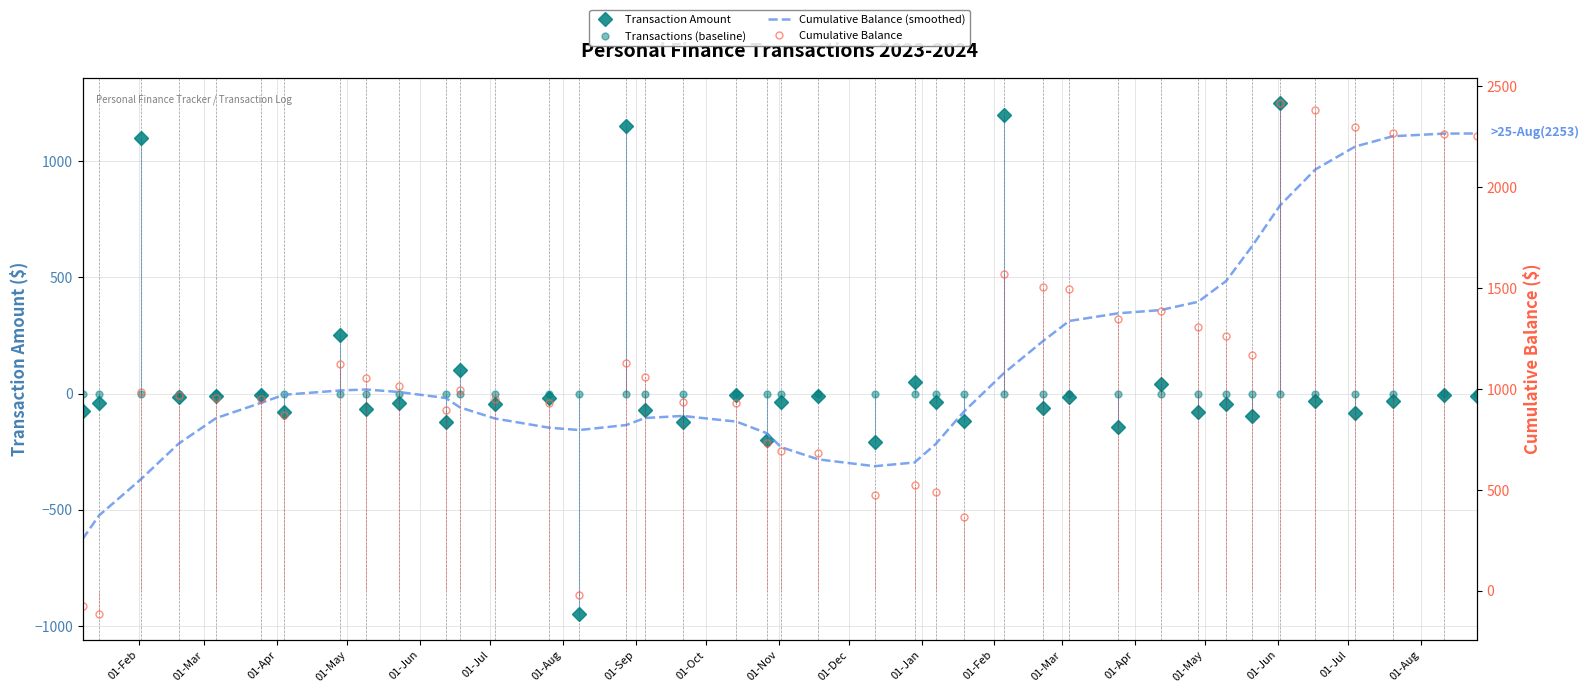

What is the minimum value for Cumulative Balance?

-116.2